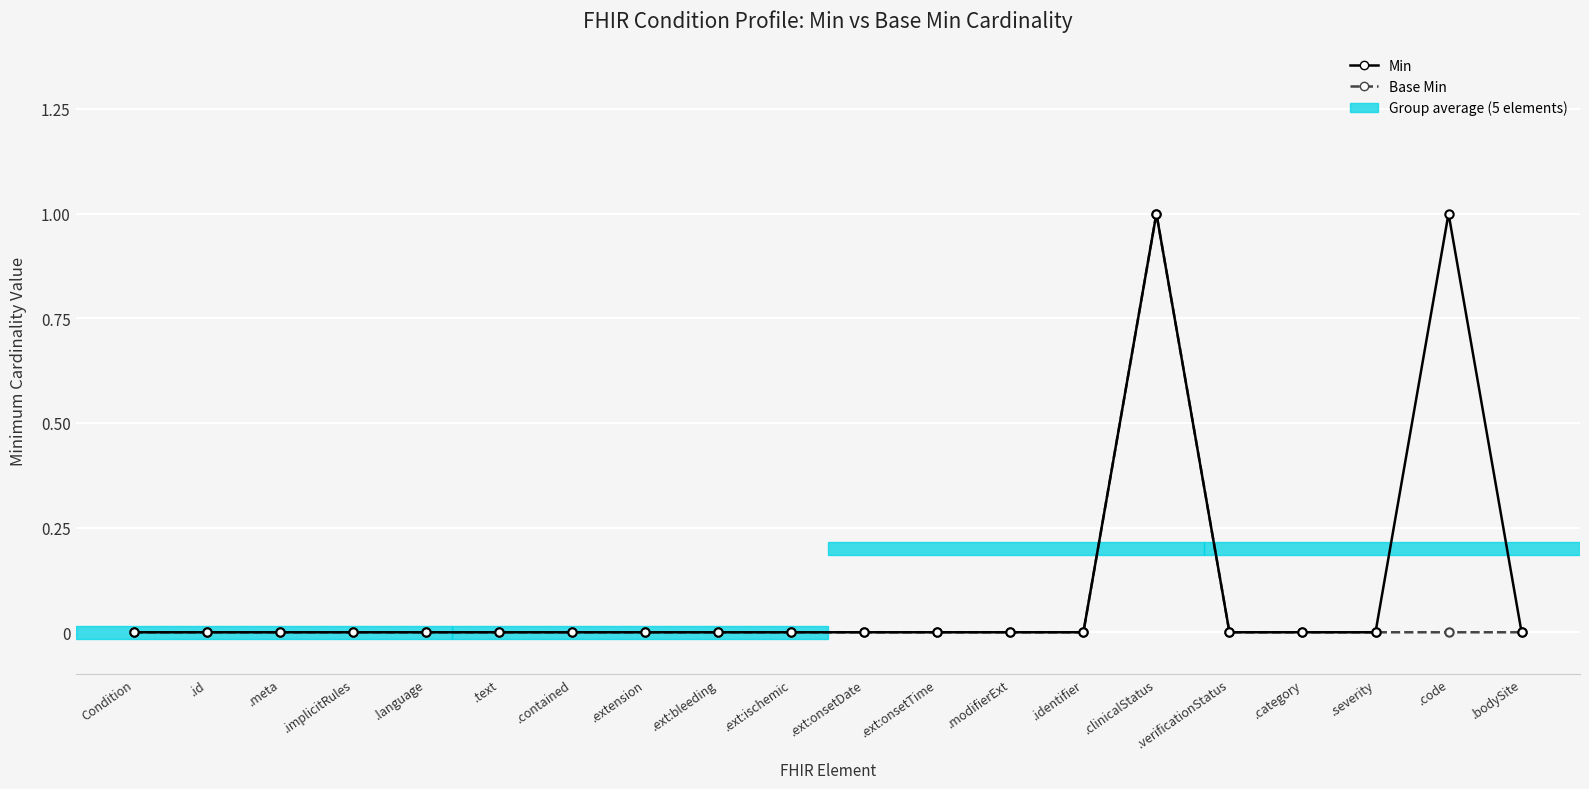

True or false: Base Min and Min cross at least once.

False